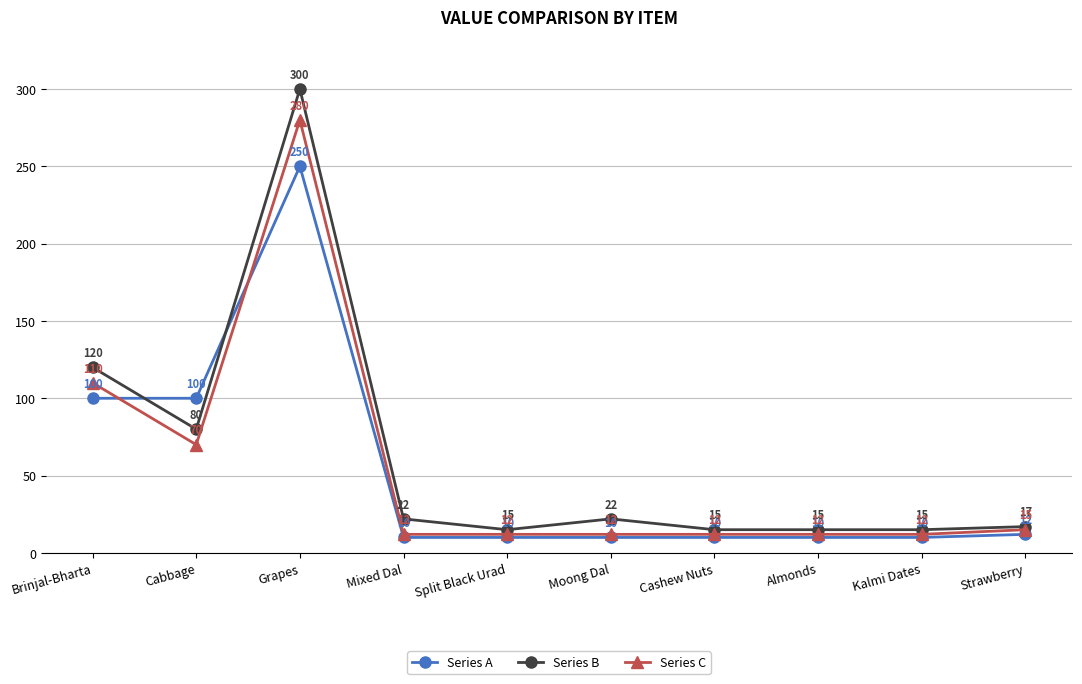

What is the total value across all series at Strawberry?

44